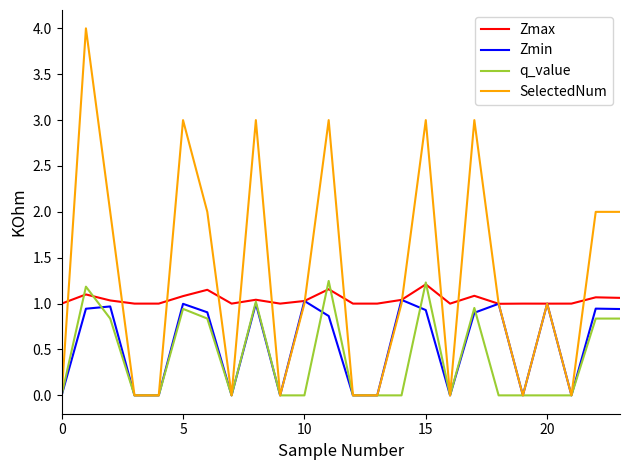

What is the maximum value for SelectedNum?

4.0